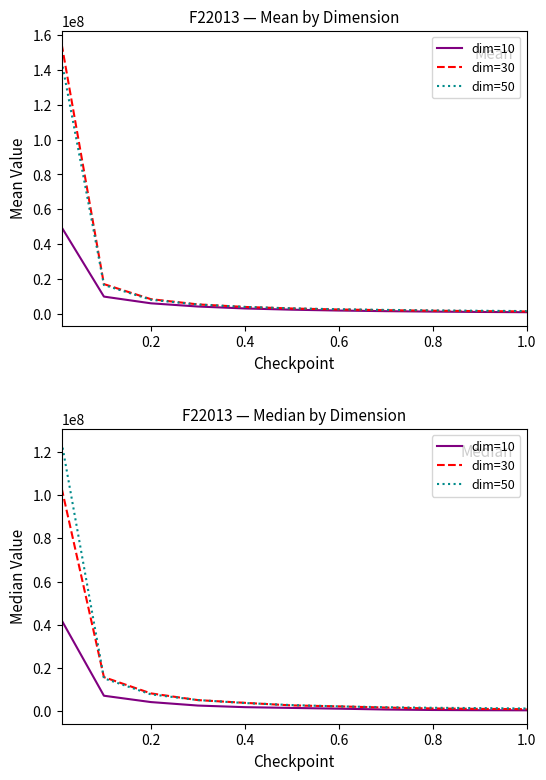

List the series in order of their peak value, lowest first.

dim=10, dim=30, dim=50